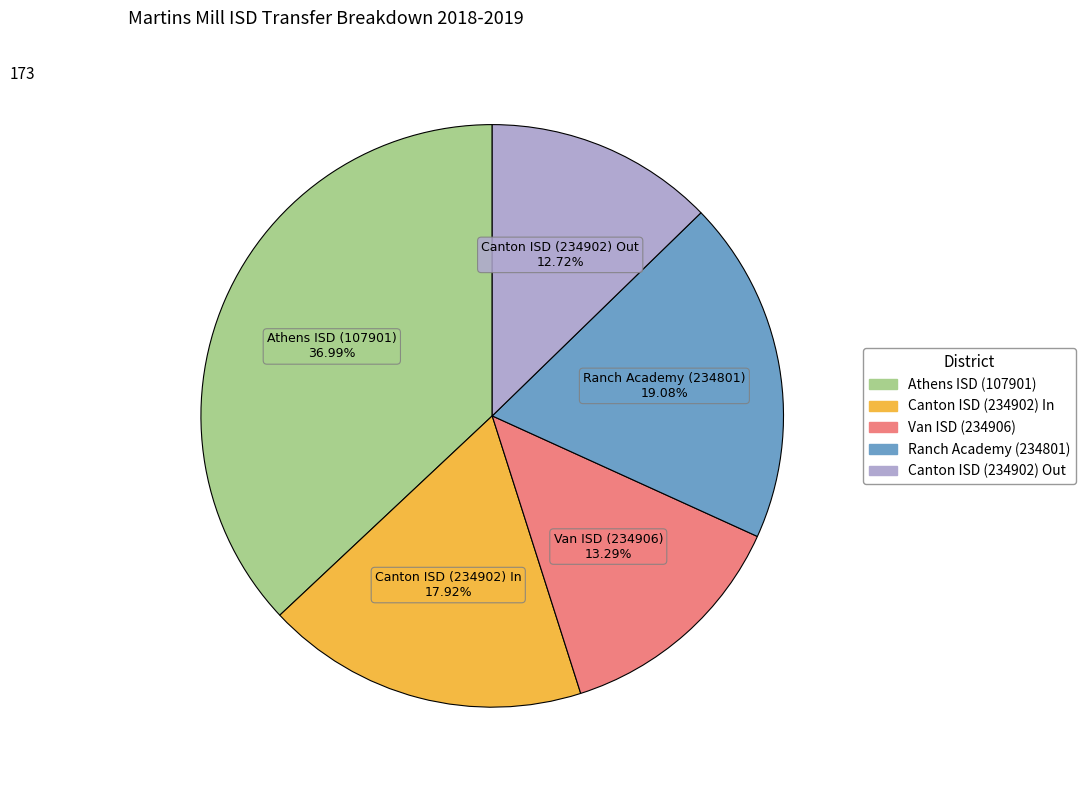

To the nearest percent, what is the difference between the Ranch Academy (234801) and Athens ISD (107901) slice percentages?

18%